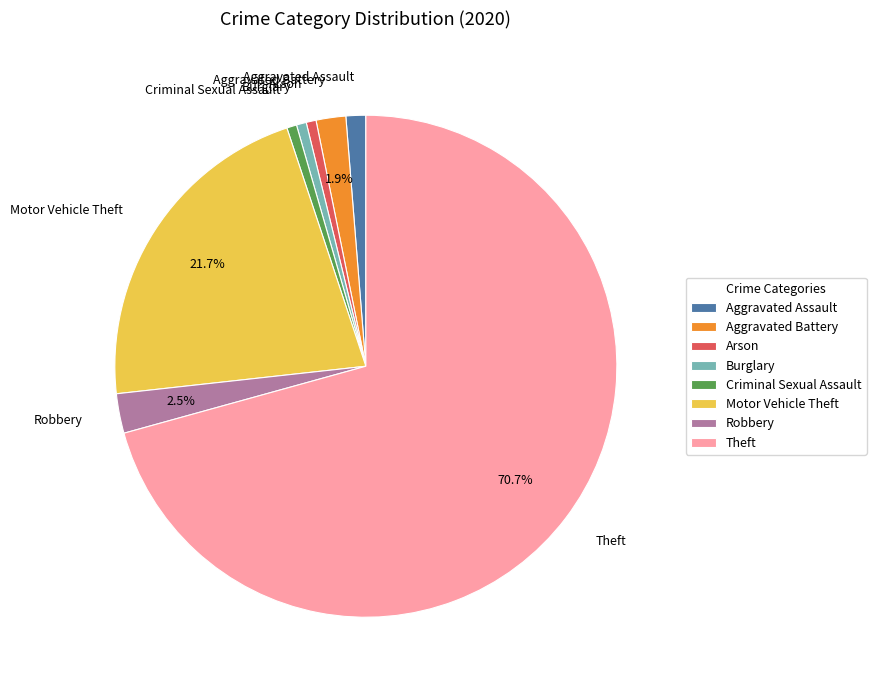

Count the number of slices in the pie.

8